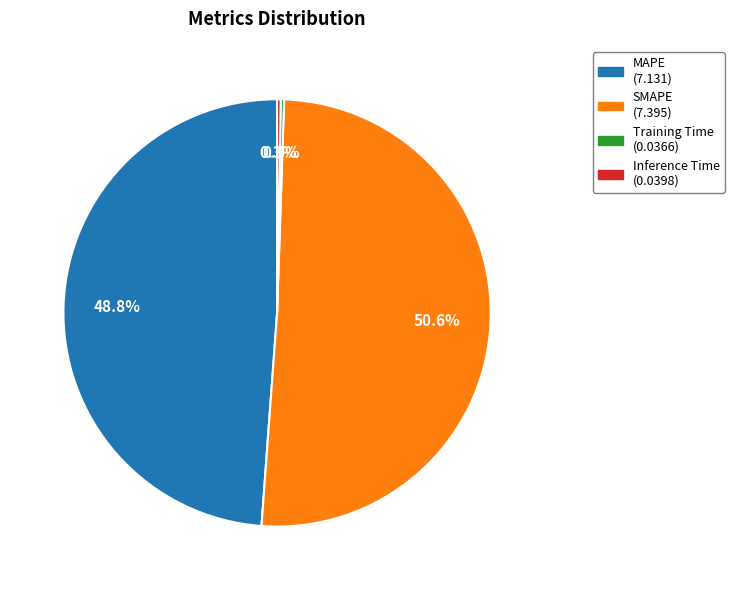

Is there any slice that represents more than half of the pie?

Yes